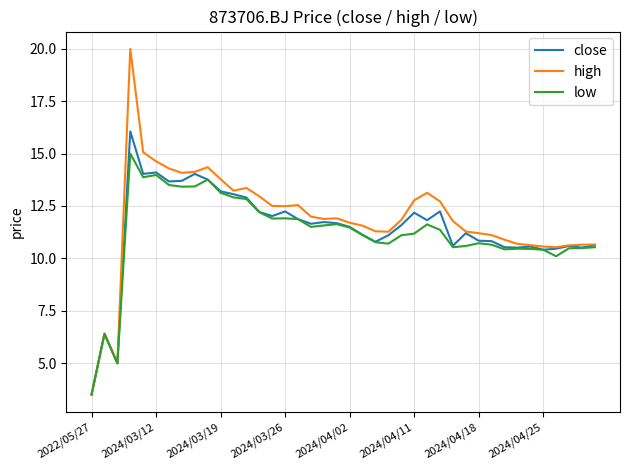

What is the minimum value for close?

3.5